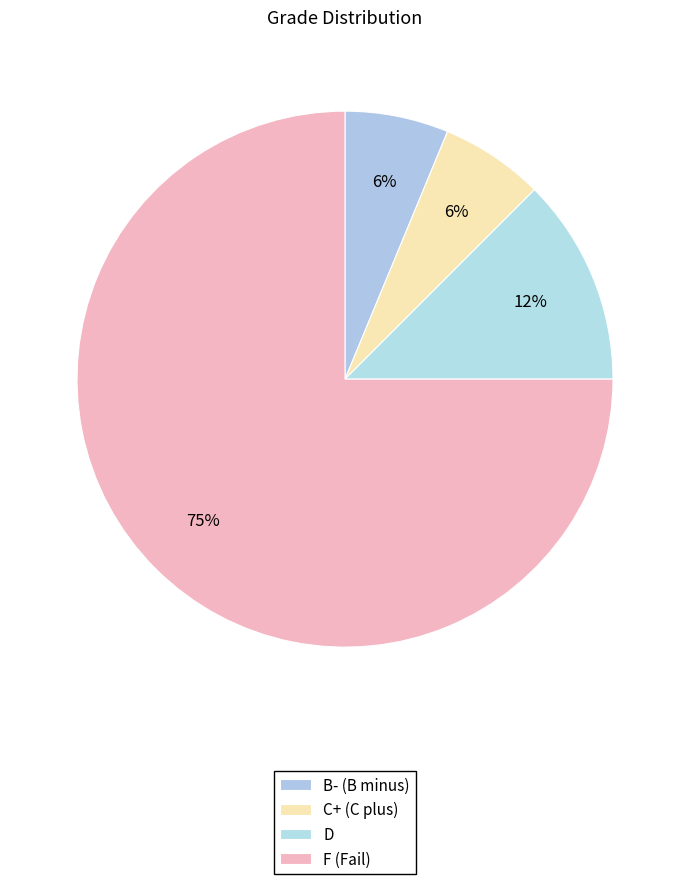

How many slices are in this pie chart?

4